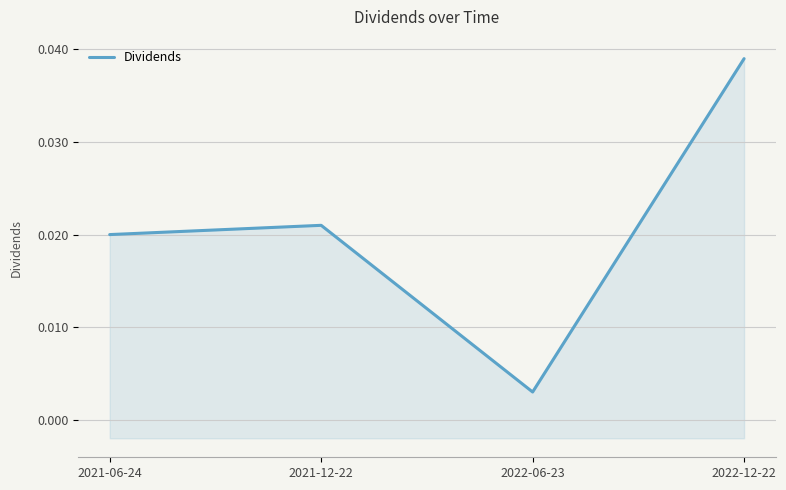

What is the label of the 4th point from the left?

2022-12-22